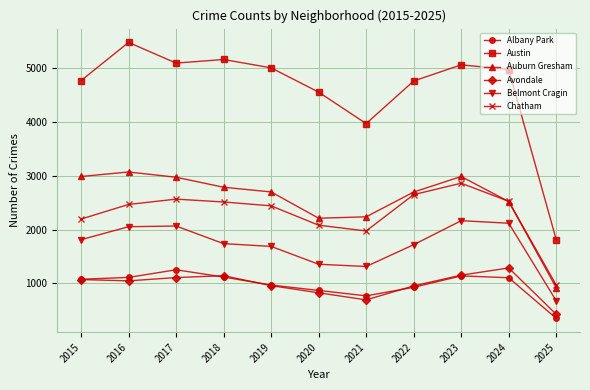

At how many categories does at least one series exceed 3131?

10